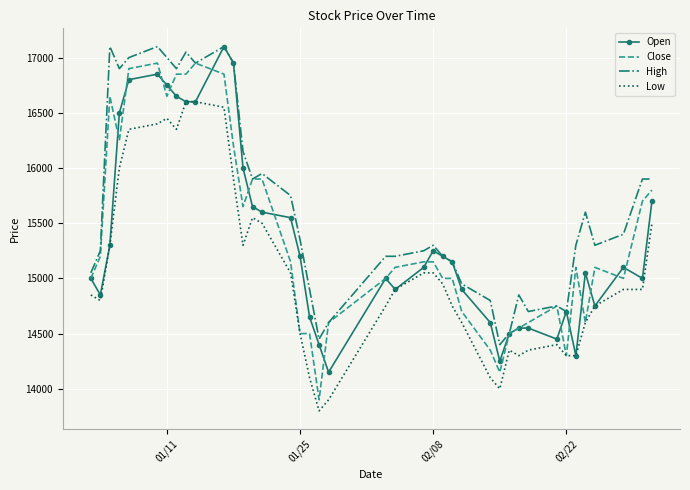

What is the minimum value for Low?

13800